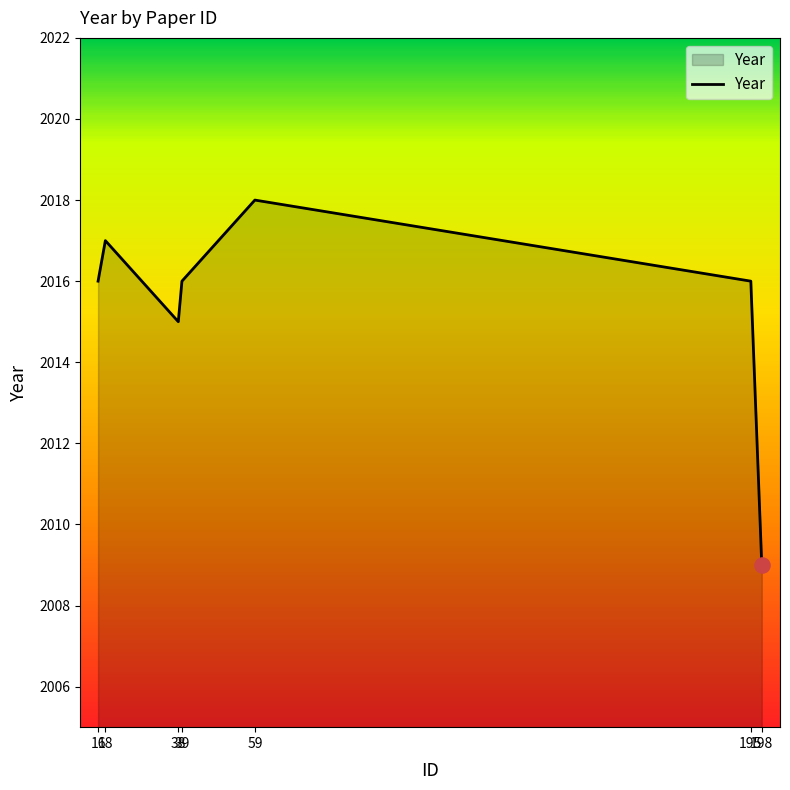

Approximately how many times larger is the value at 16 compared to 39?

1.0